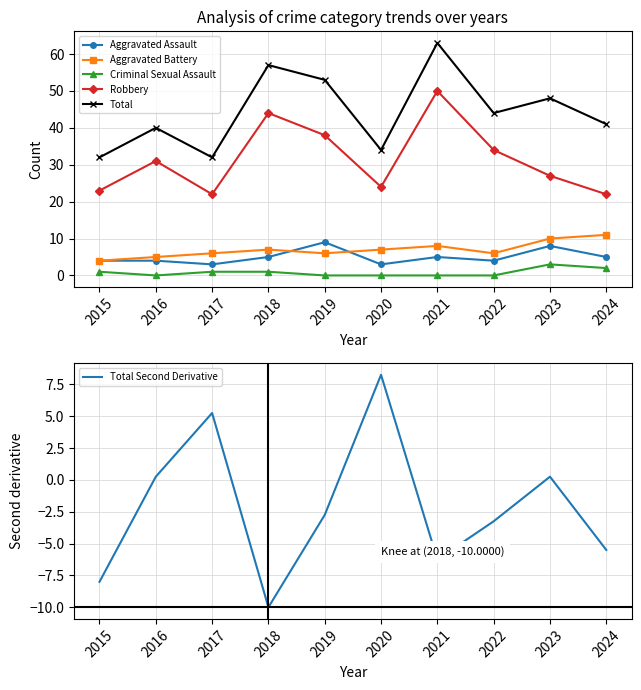

True or false: Total Second Derivative has a value of -10.0 at 2018.

True